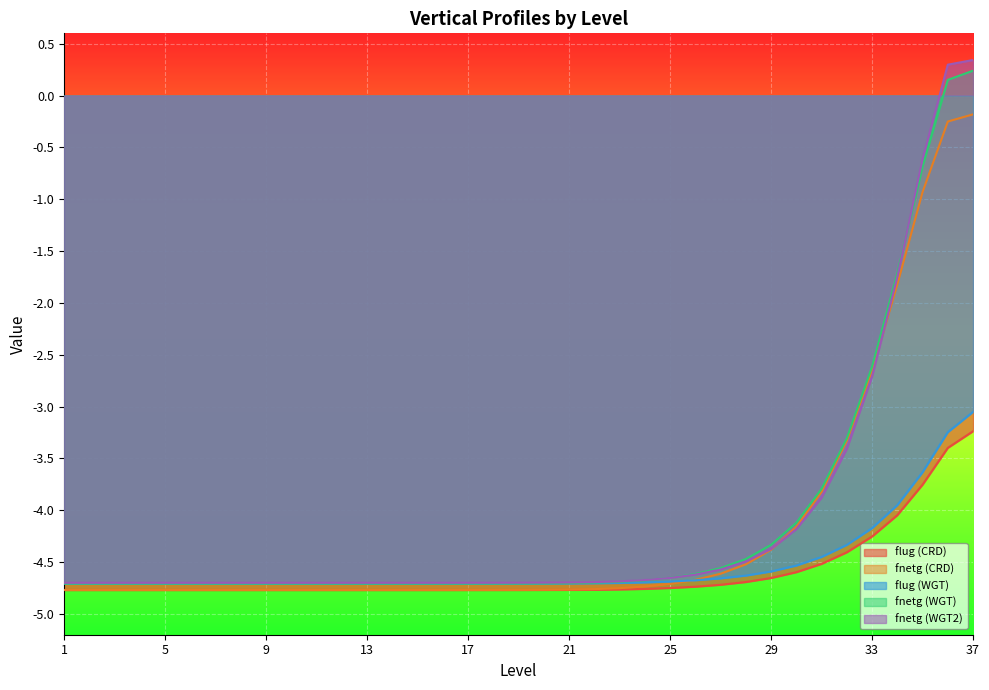

How many series are shown in this chart?

5